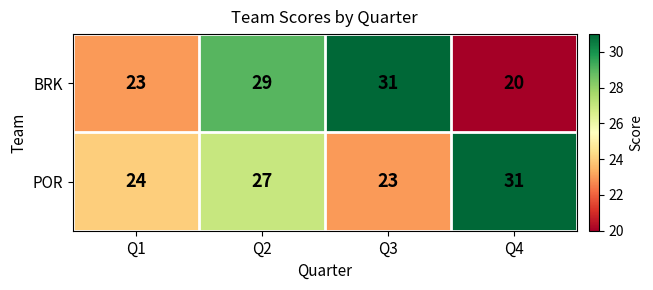

What is the sum of all POR values?

105